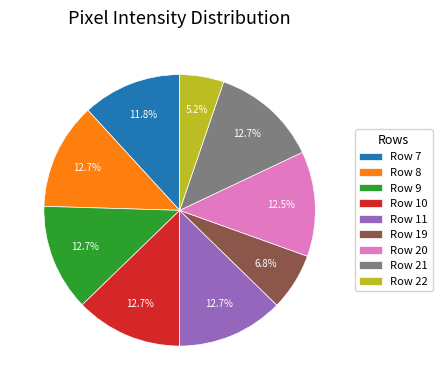

How many segments does this pie chart have?

9